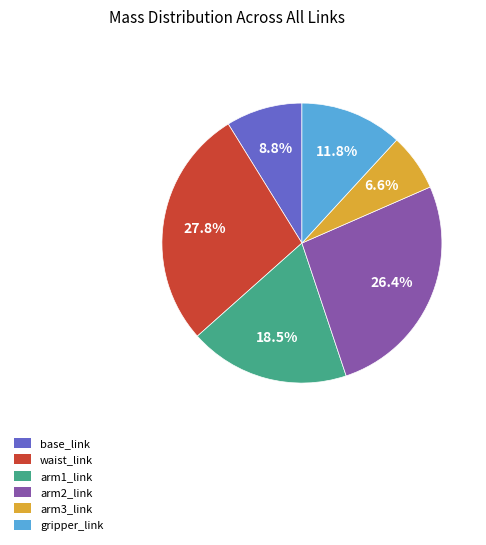

What percentage is the arm3_link slice, to the nearest percent?

7%